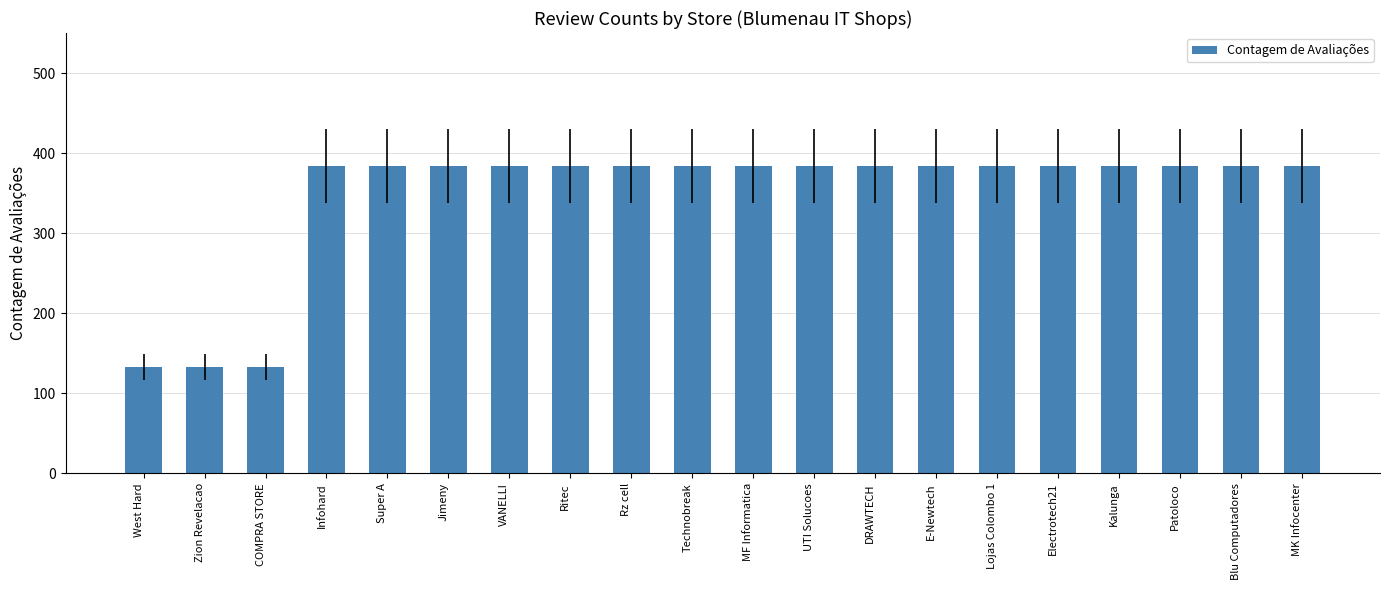

Which has a higher value, West Hard or Patoloco?

Patoloco